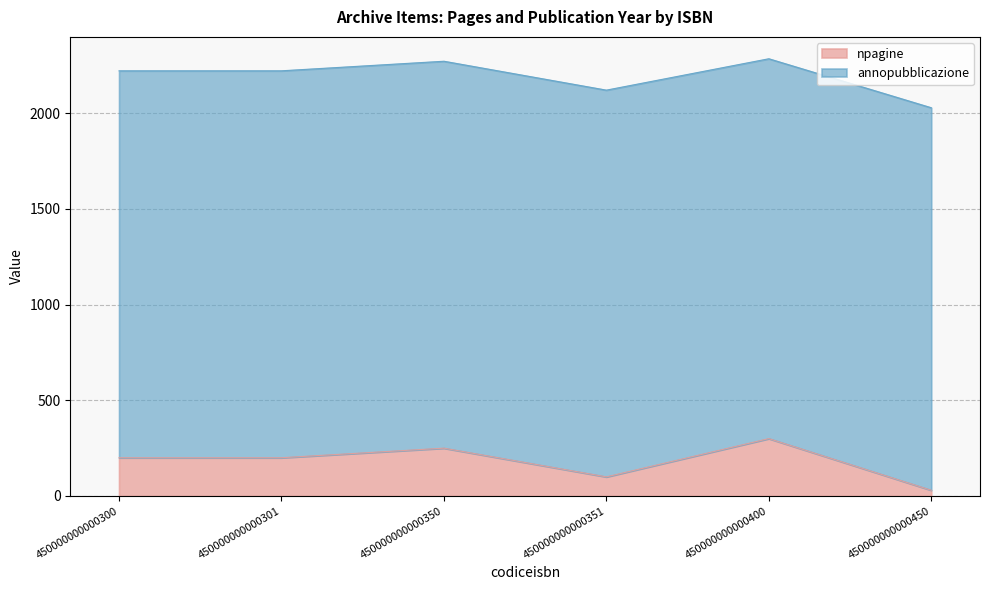

Between 450000000000350 and 450000000000300, which is larger?

450000000000350